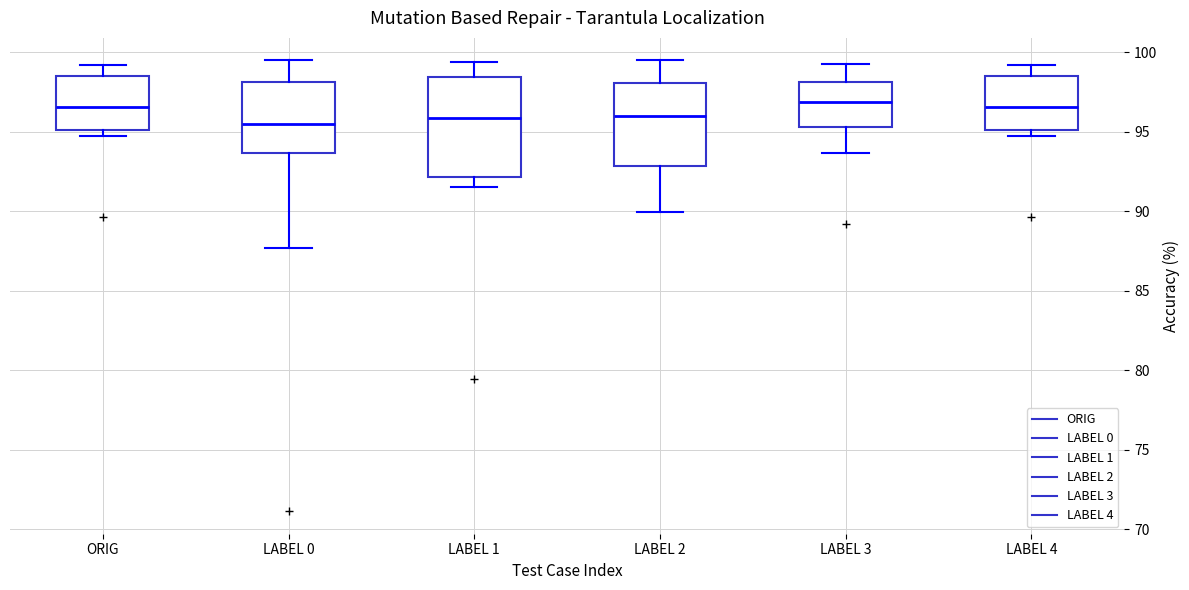

Where is the lower edge of the box for LABEL 3 on the y-axis? The values are not printed on the chart, so give them approximately, as read against the axis.

95.5